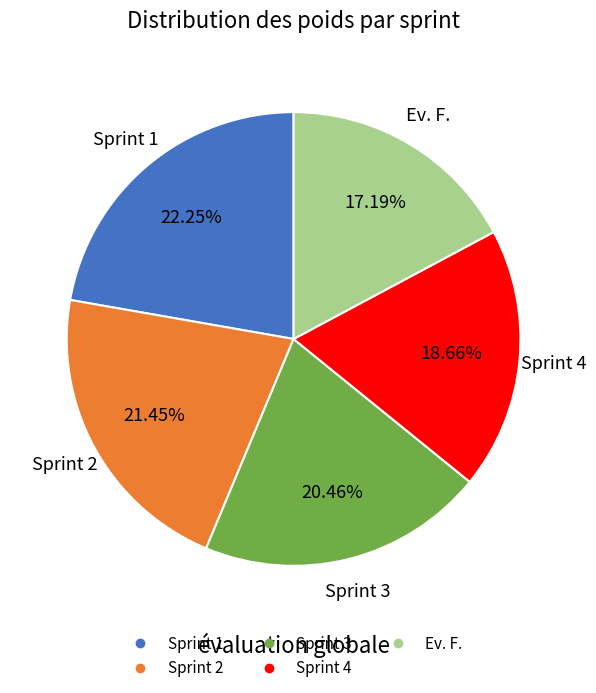

To the nearest percent, what percentage of the pie is Sprint 4?

19%